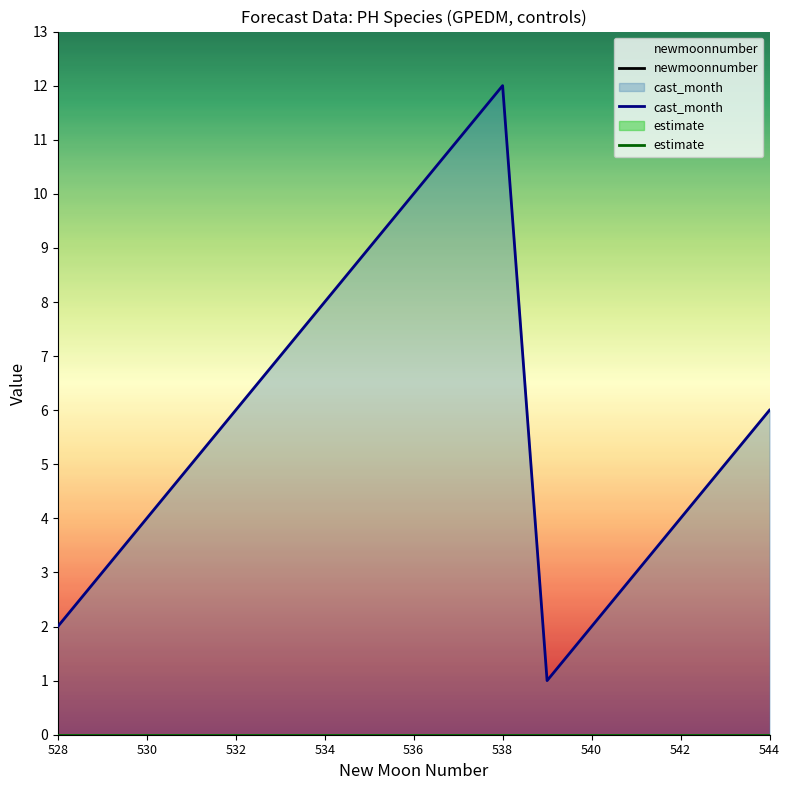

What is the highest value of the cast_month series?

12